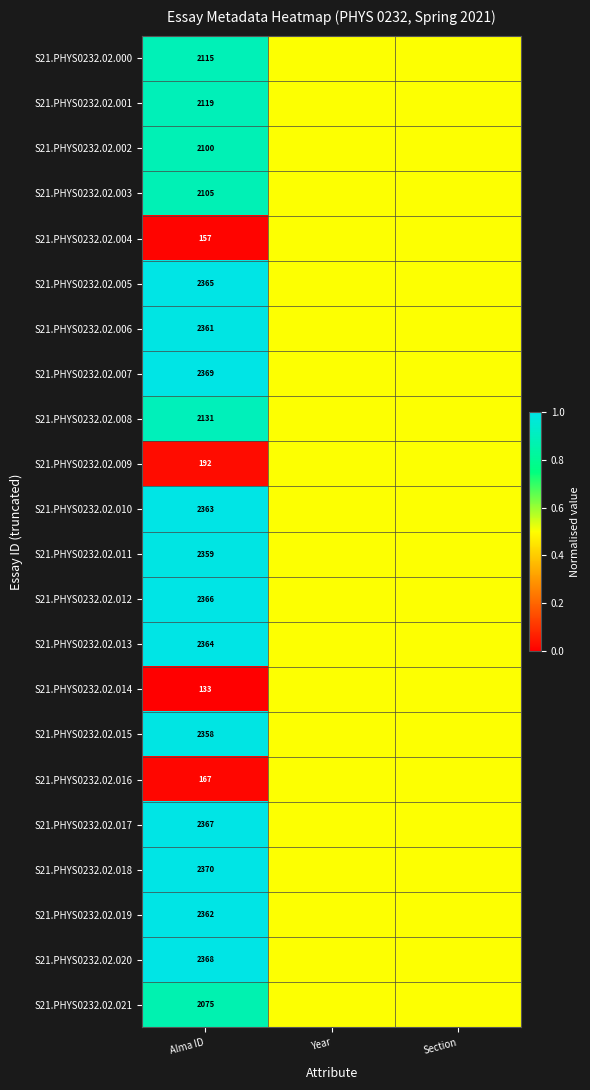

The value of S21.PHYS0232.02.021 at Alma ID is 3398.8. True or false?

False